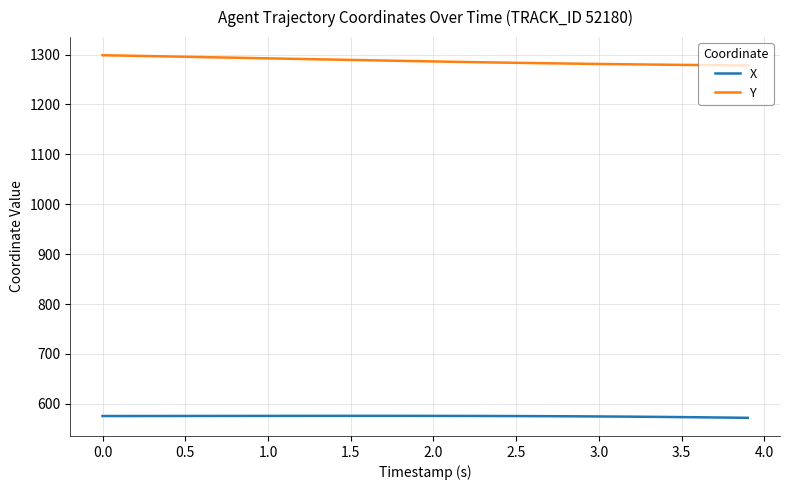

True or false: Y and X cross at least once.

False